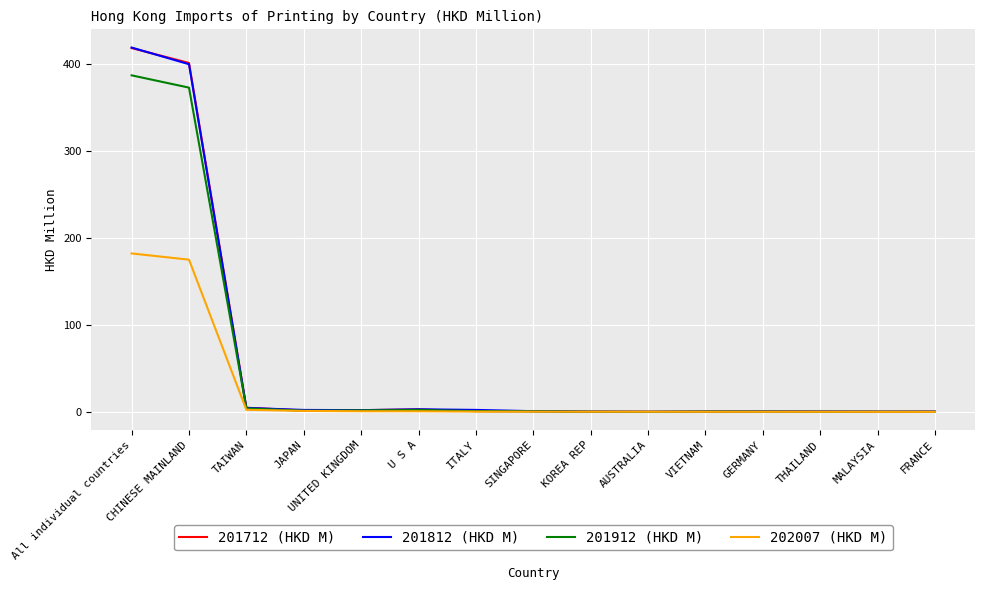

Which category has the highest value in the 201812 (HKD M) series?

All individual countries